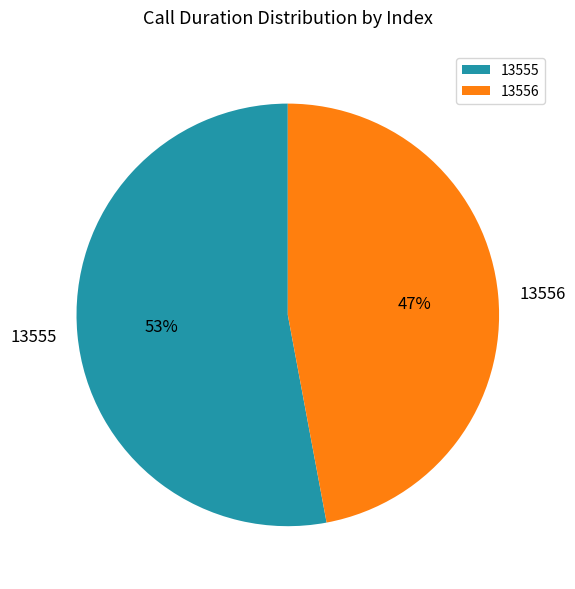

How many slices are in this pie chart?

2